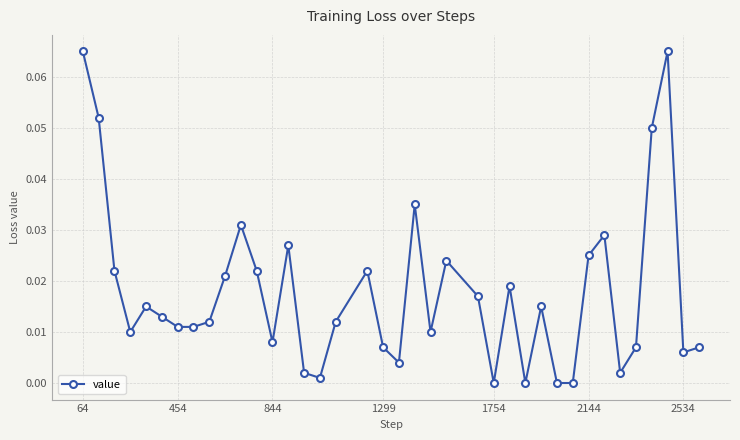

What is the sum of all values?

0.7